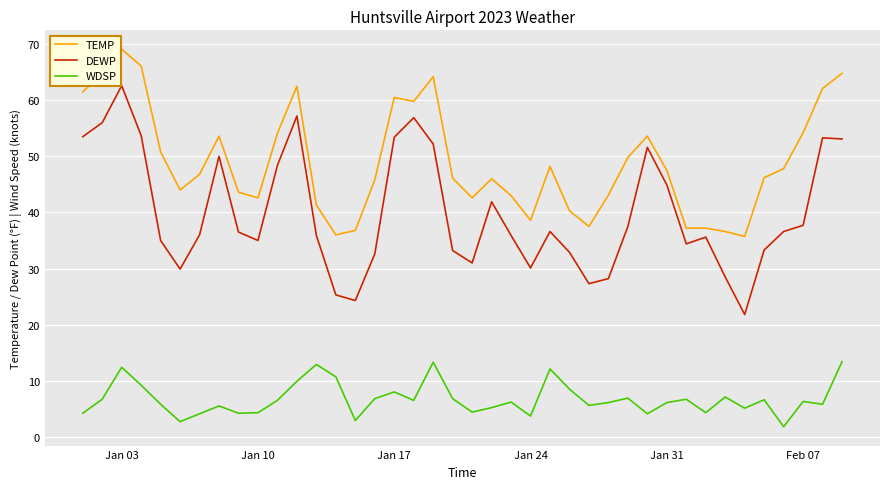

Which series has the widest spread of values?

DEWP